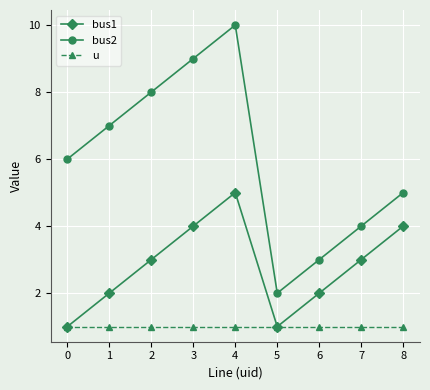

Reading left to right, transcribe all the data shown in this chart.

bus1: 0=1	1=2	2=3	3=4	4=5	5=1	6=2	7=3	8=4
bus2: 0=6	1=7	2=8	3=9	4=10	5=2	6=3	7=4	8=5
u: 0=1	1=1	2=1	3=1	4=1	5=1	6=1	7=1	8=1